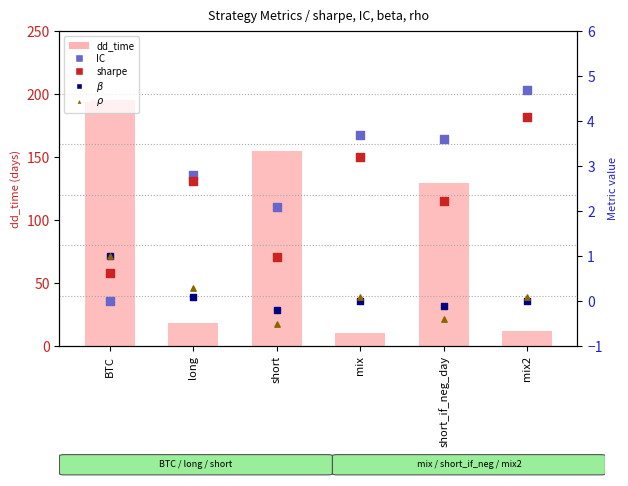

What is the total value across all series at long?

23.9